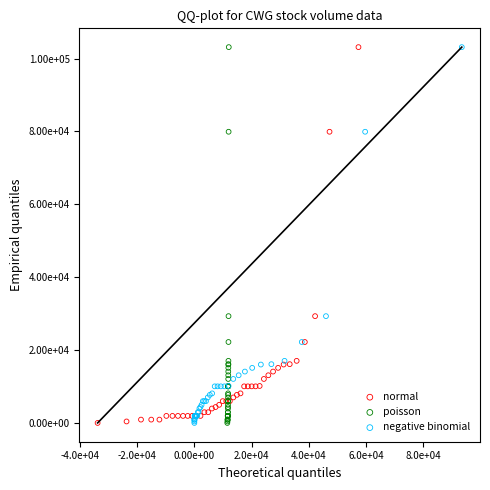

What are all the series names shown in the legend?

normal, poisson, negative binomial